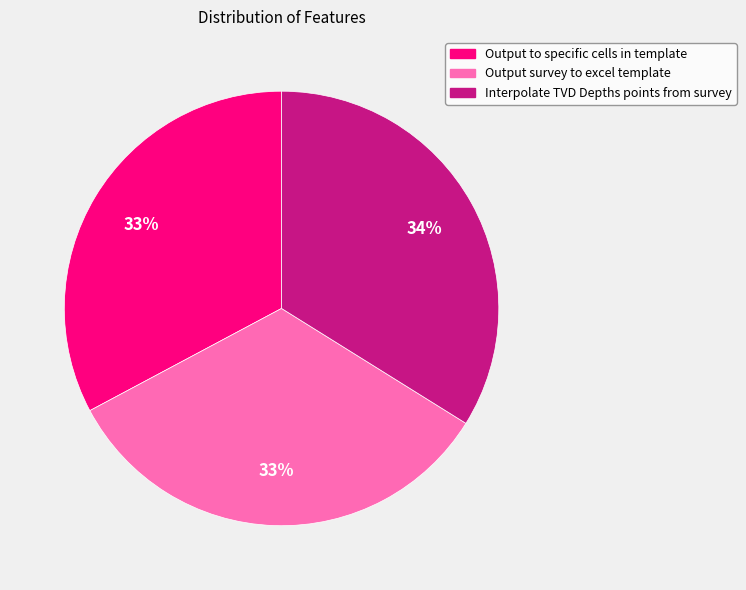

Count the number of slices in the pie.

3